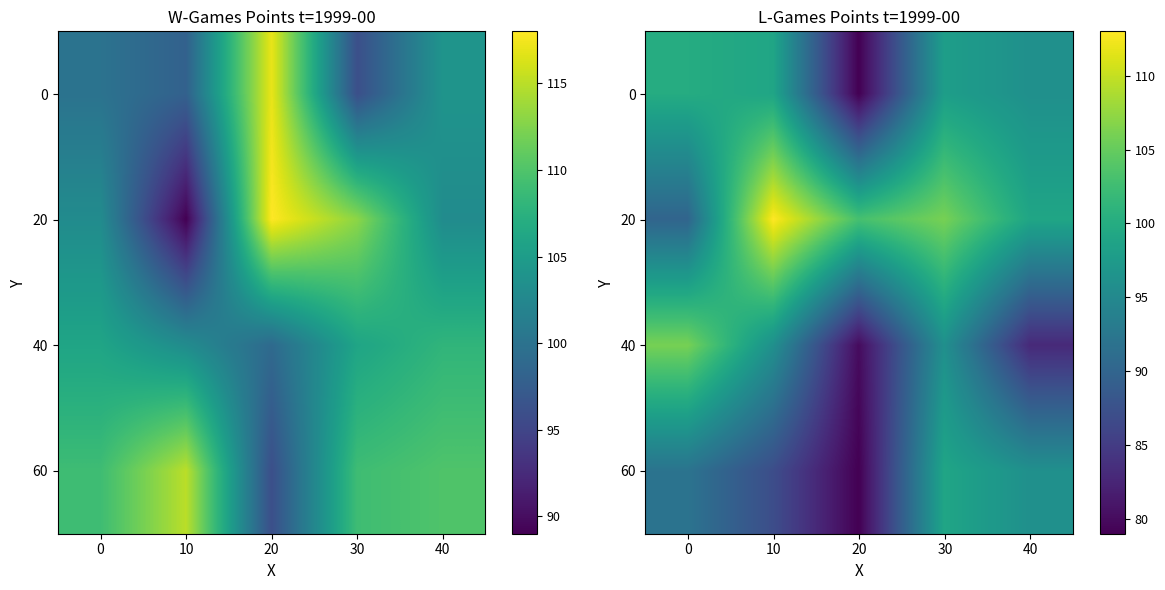

What is the total value across all series at 40?

374